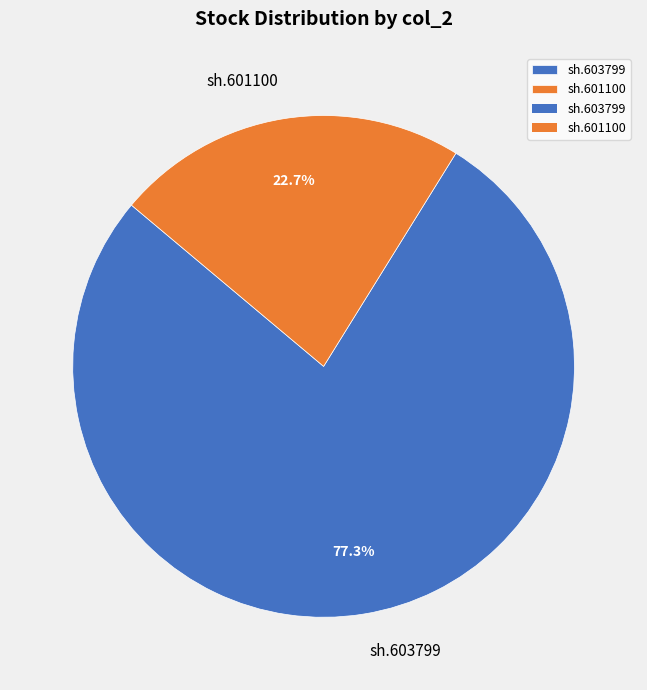

To the nearest percent, what is the combined percentage of sh.601100 and sh.603799?

100%